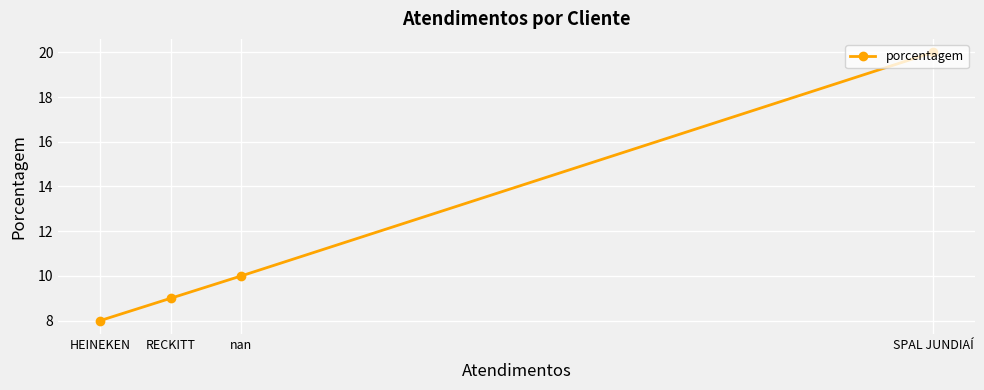

The value at HEINEKEN is 8. True or false?

True